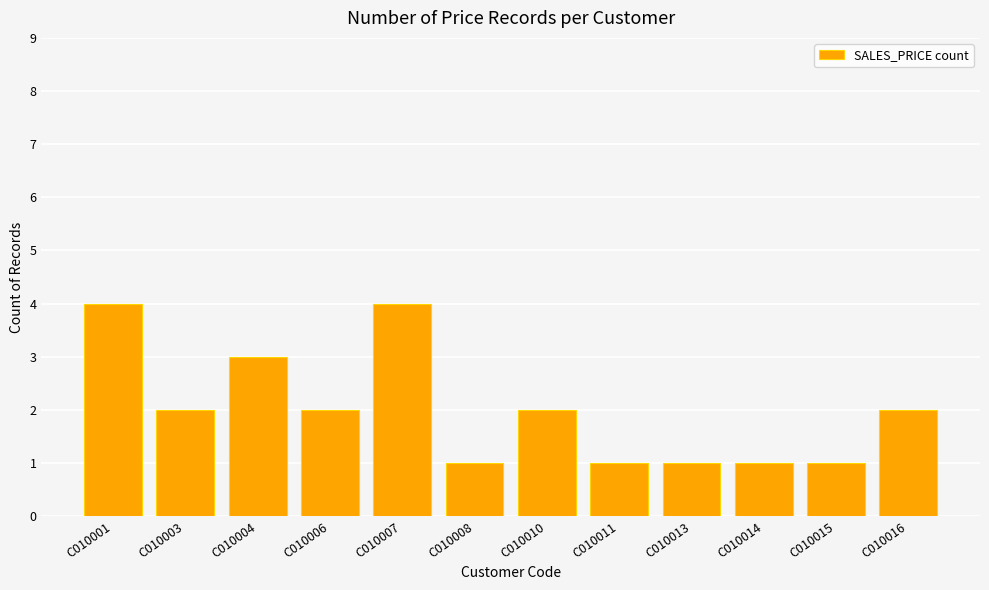

What is the smallest value displayed?

1